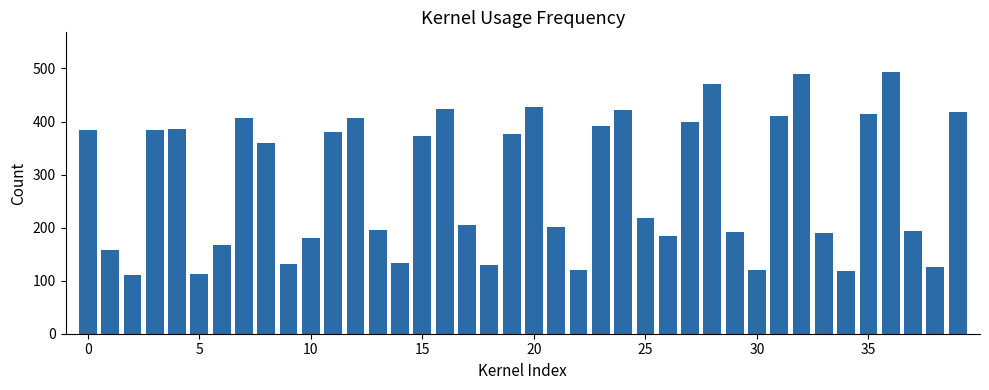

What is the difference between the maximum and minimum values?

383